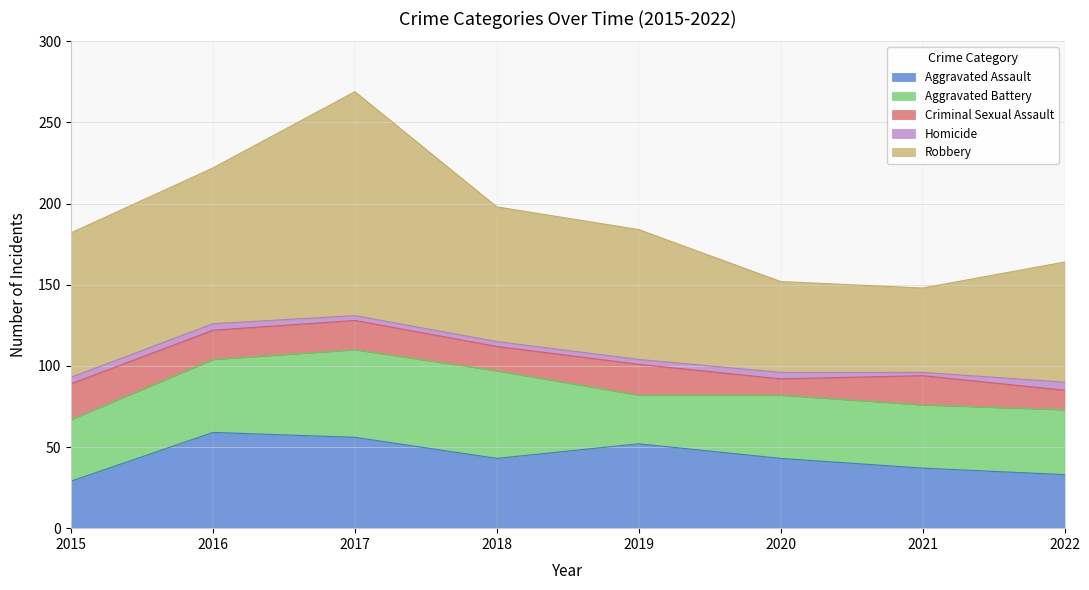

Where do Aggravated Assault and Aggravated Battery first cross each other?

2015 and 2016